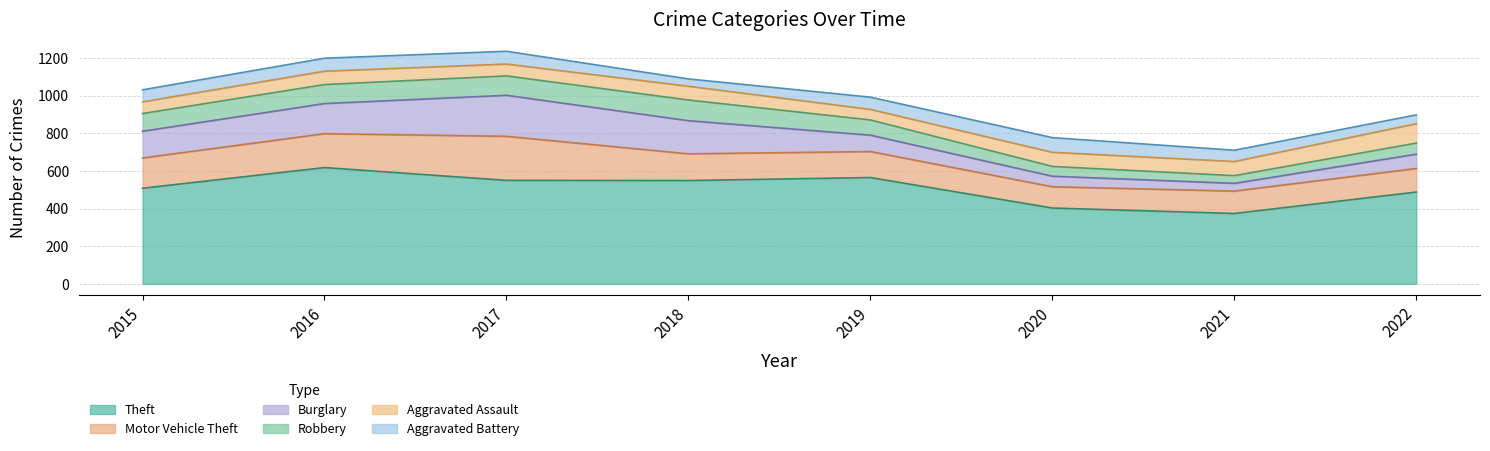

What is the highest value of the Burglary series?

218